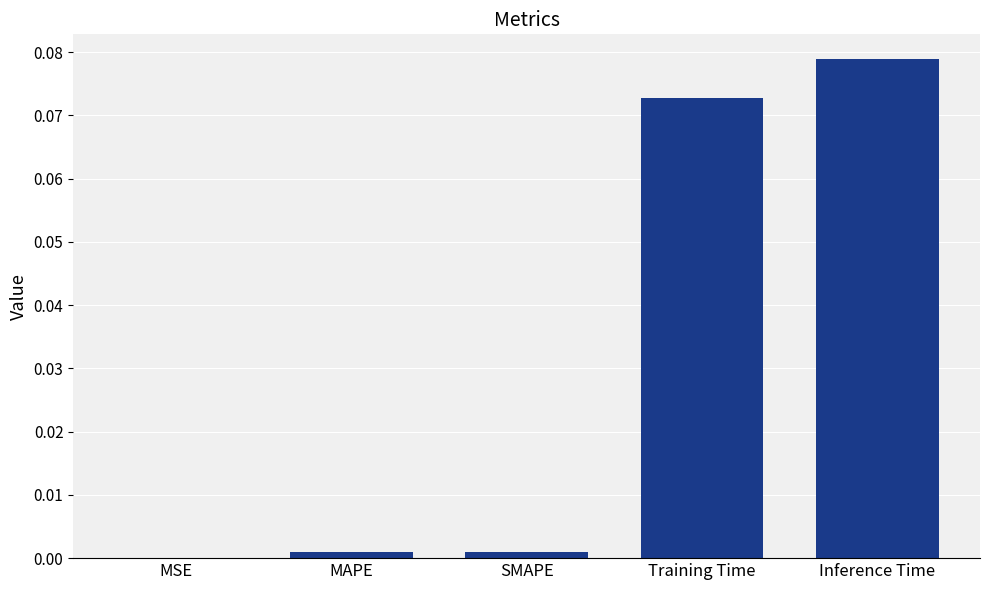

Between Training Time and SMAPE, which is larger?

Training Time